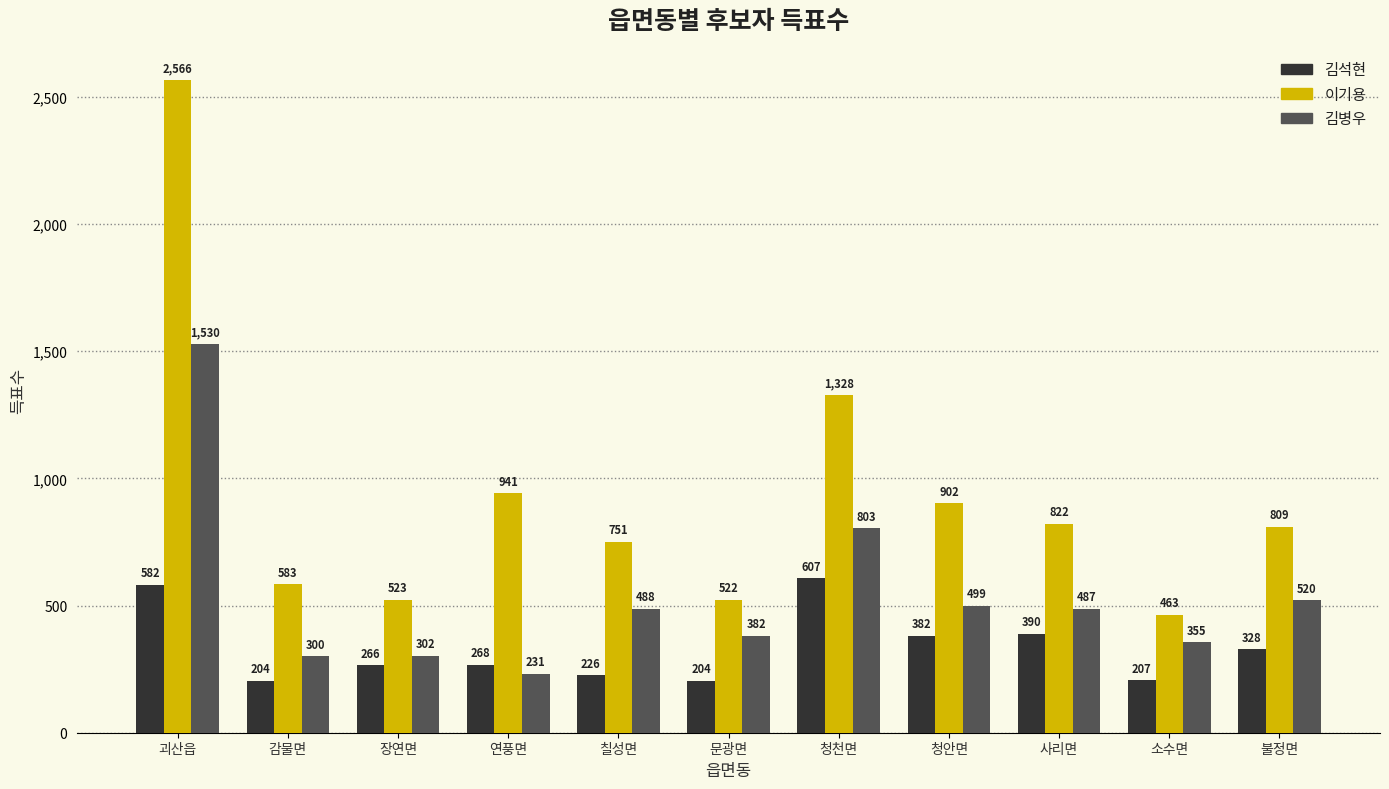

How many groups of bars are there?

11